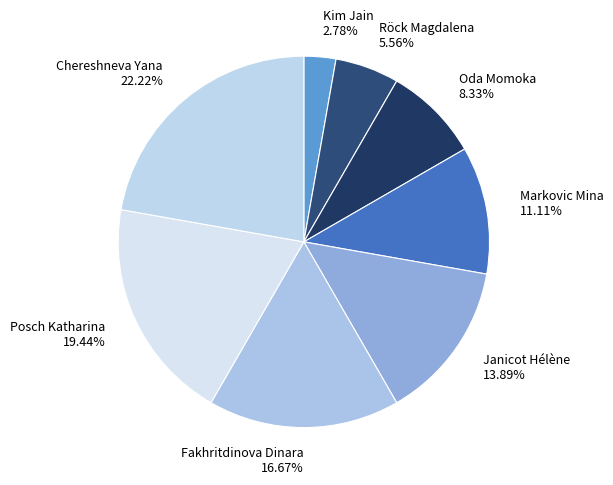

Does any single category account for the majority?

No